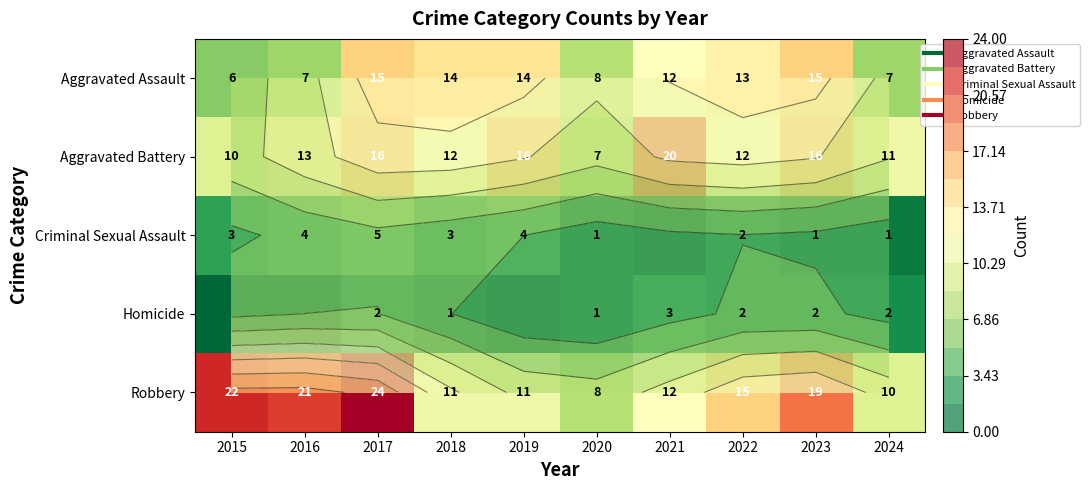

How many Criminal Sexual Assault values are between 1 and 4?

8